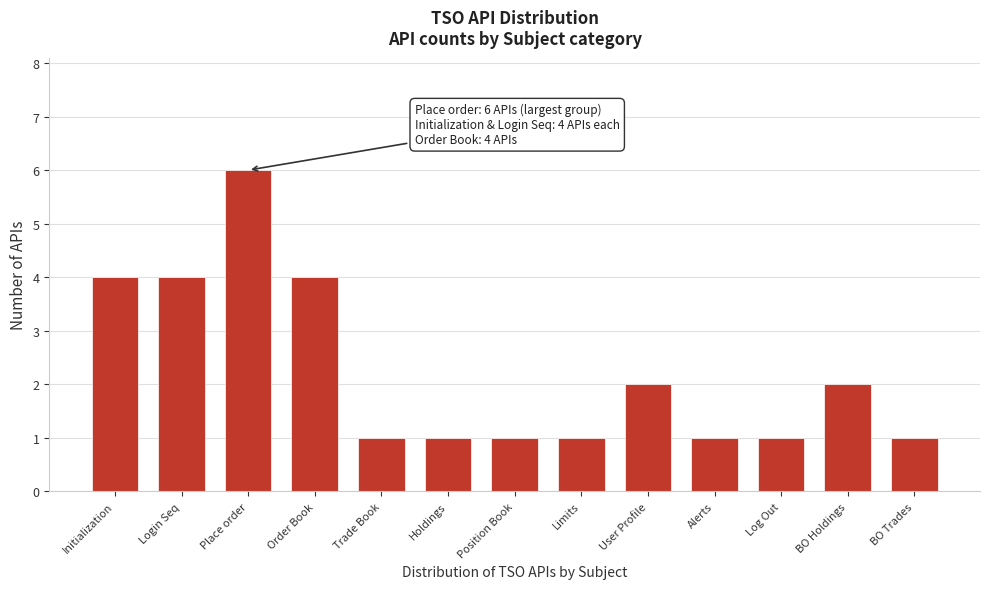

Reading left to right, what are all the values shown in this chart?

Initialization=4	Login Seq=4	Place order=6	Order Book=4	Trade Book=1	Holdings=1	Position Book=1	Limits=1	User Profile=2	Alerts=1	Log Out=1	BO Holdings=2	BO Trades=1